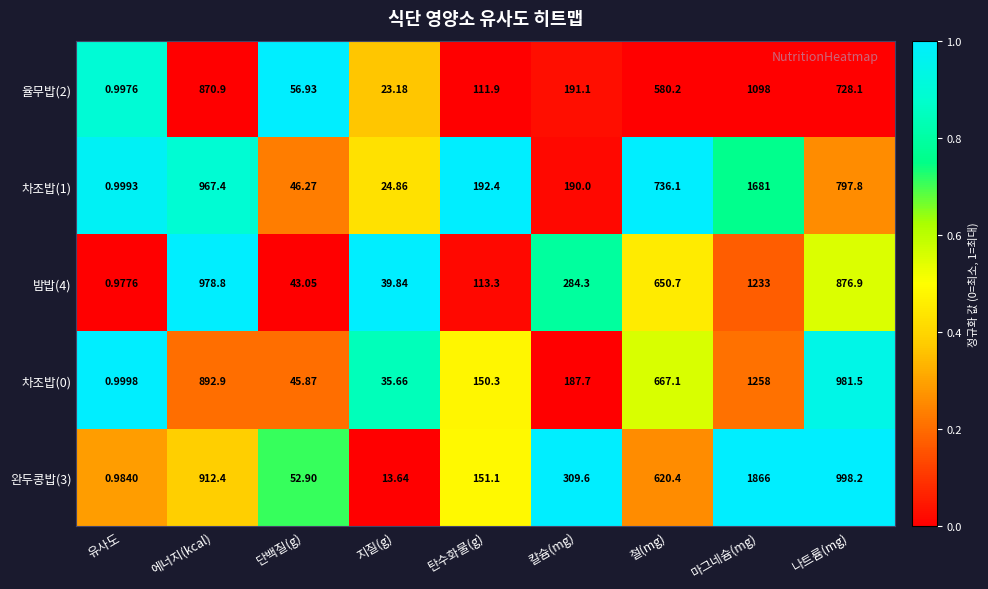

Is the value of 차조밥(1) at 지질(g) greater than the value of 밤밥(4) at 나트륨(mg)?

No